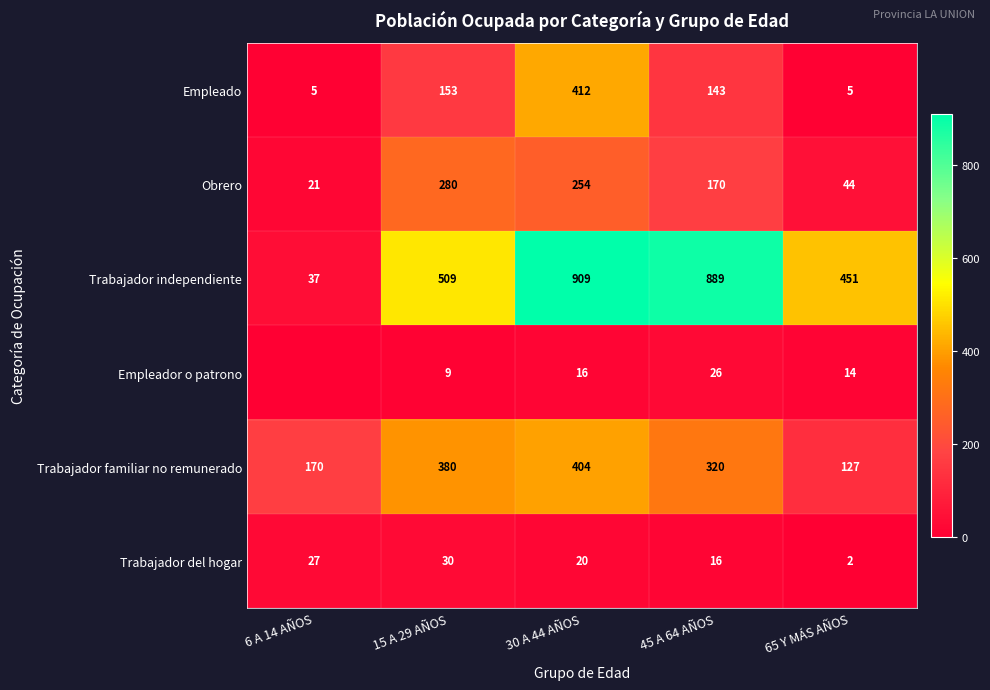

What is the difference between the Trabajador familiar no remunerado values at 6 A 14 AÑOS and 45 A 64 AÑOS?

150